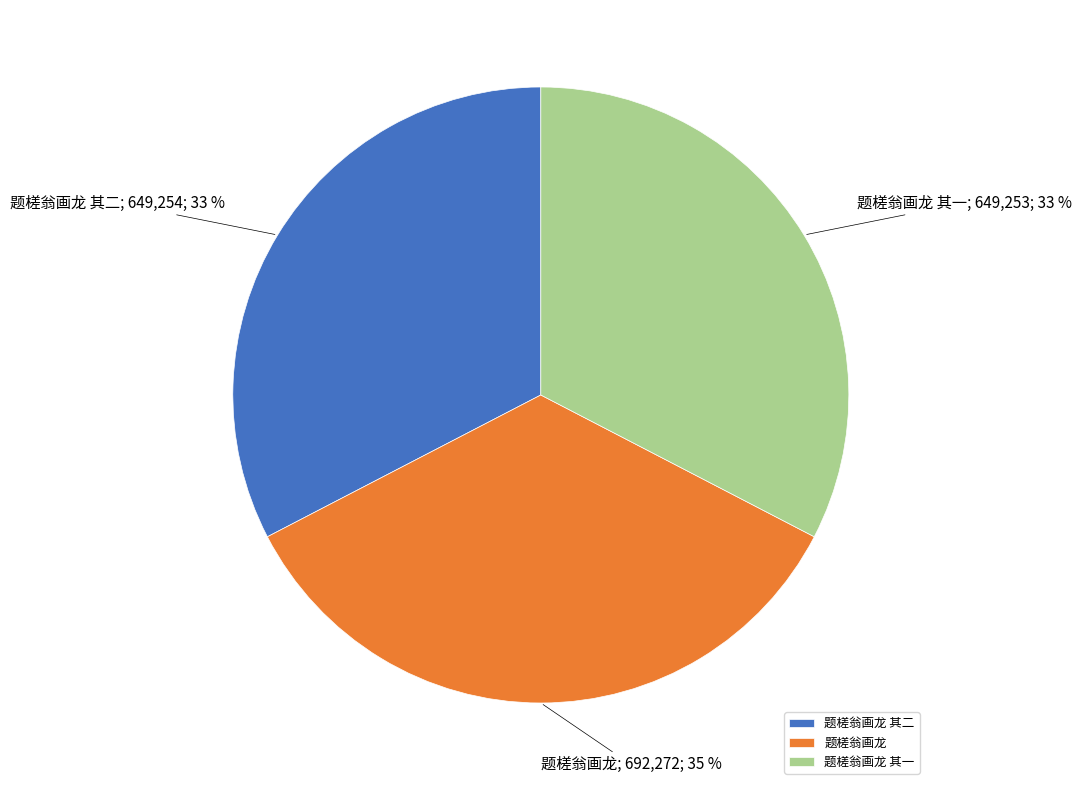

Count the number of slices in the pie.

3